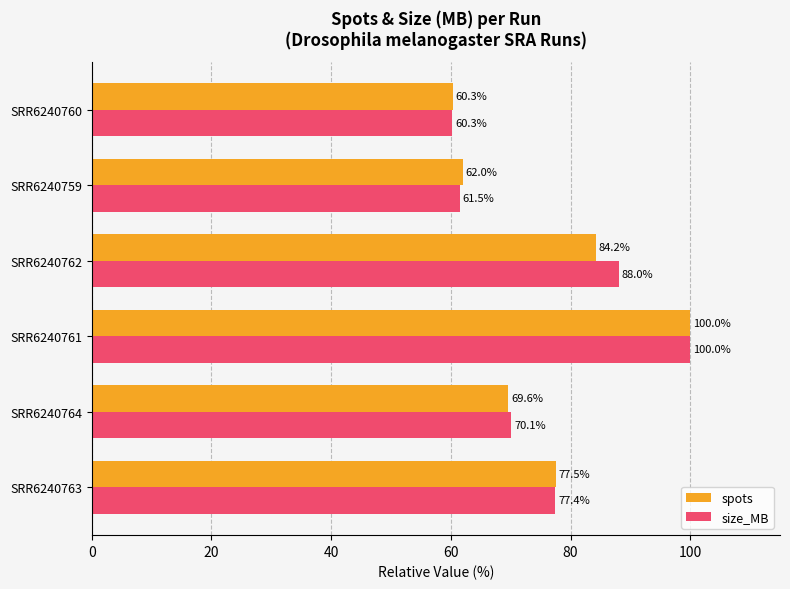

Rank the series at SRR6240763 from lowest to highest value.

size_MB, spots